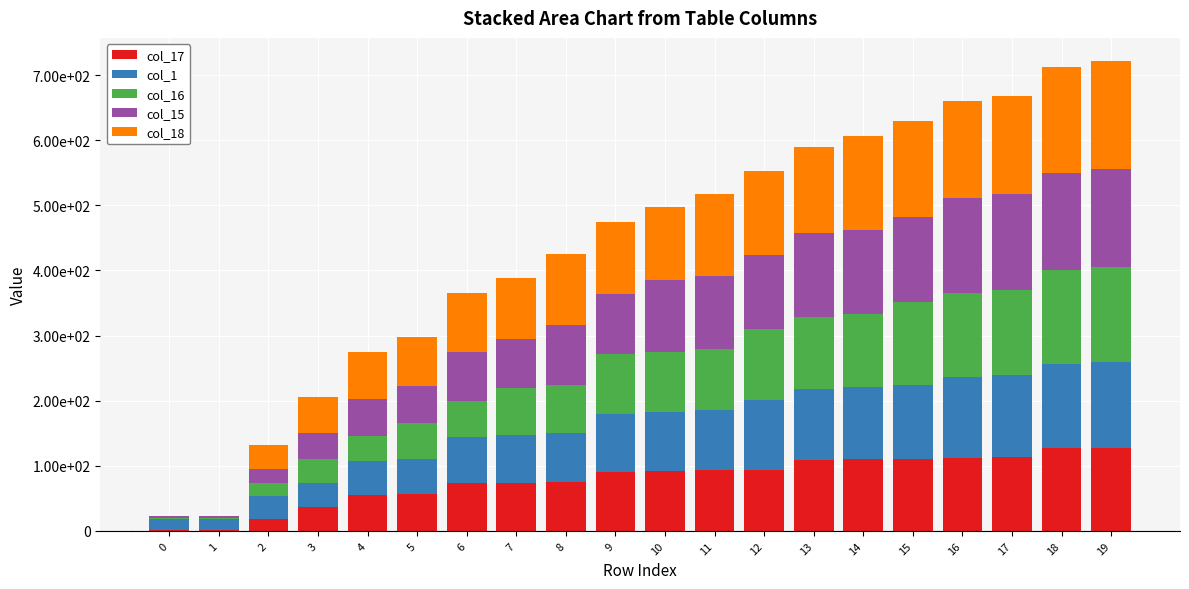

Between 13 and 17, which series saw the biggest shift?

col_16